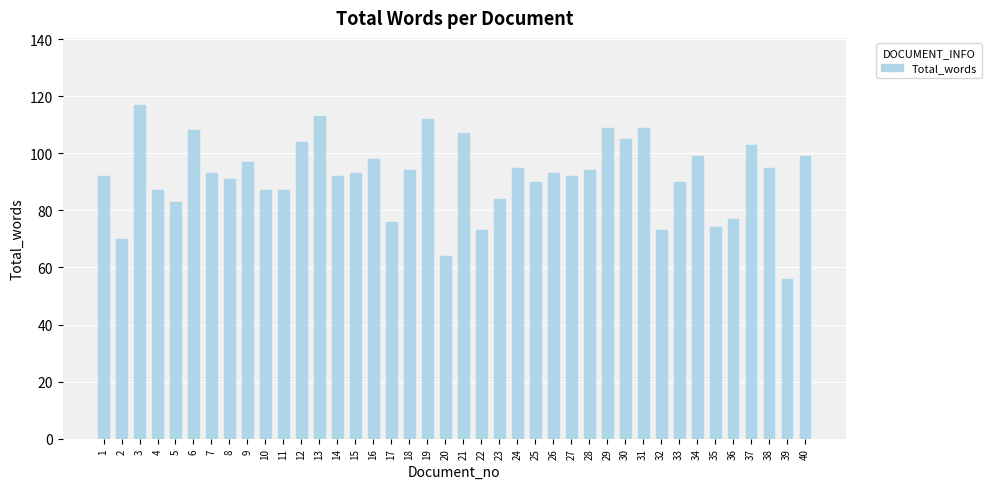

The chart shows a value of 73 at 22. True or false?

True